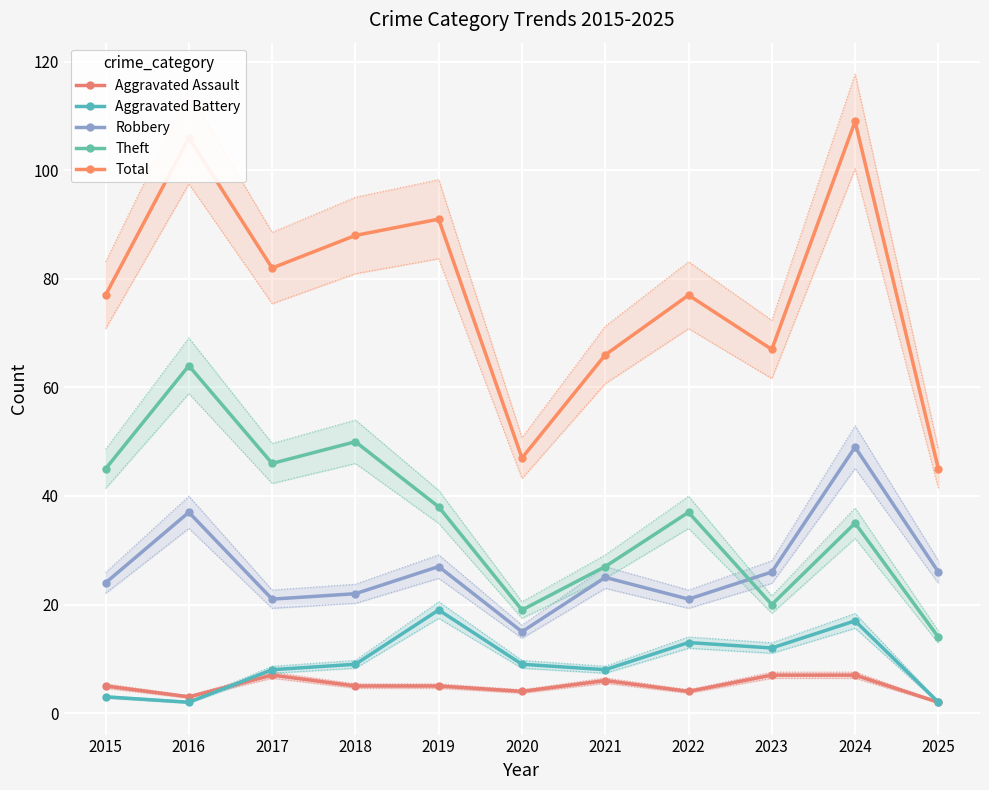

At which category does Total reach its first local valley?

2017